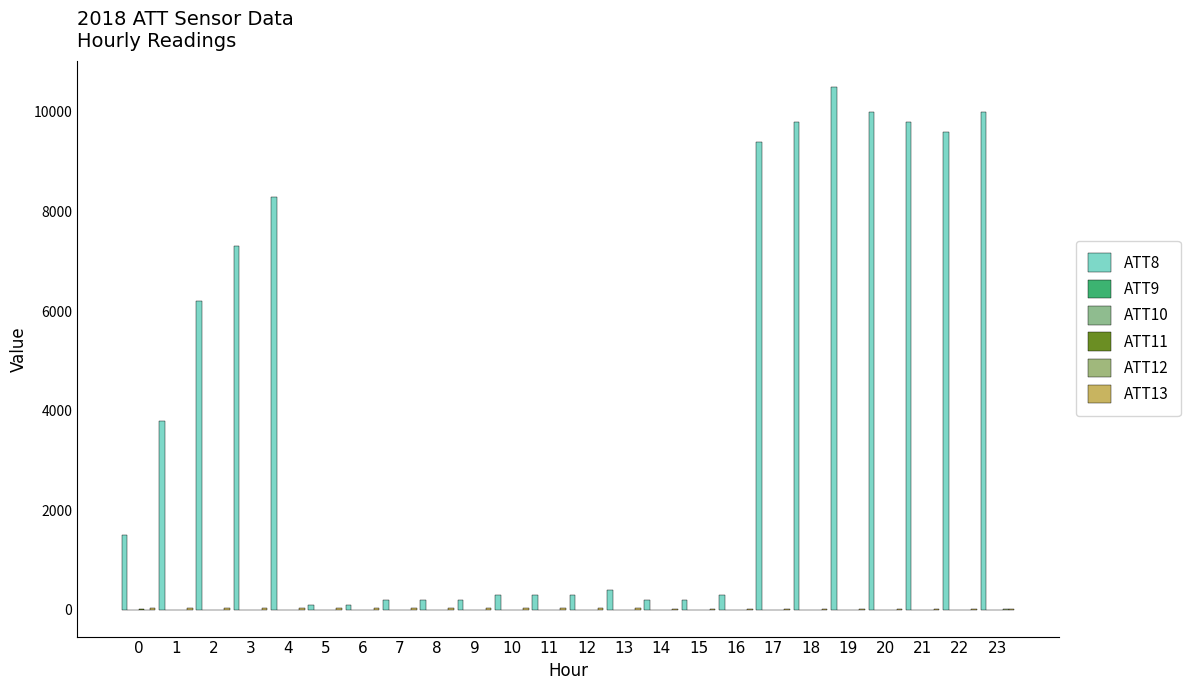

What value does the ATT13 series have at 6?

39.9